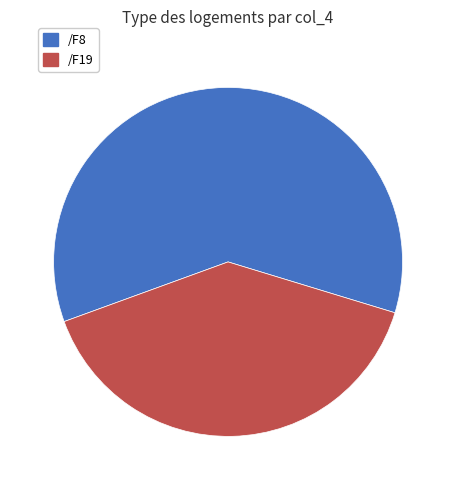

Which slice is the largest?

/F8